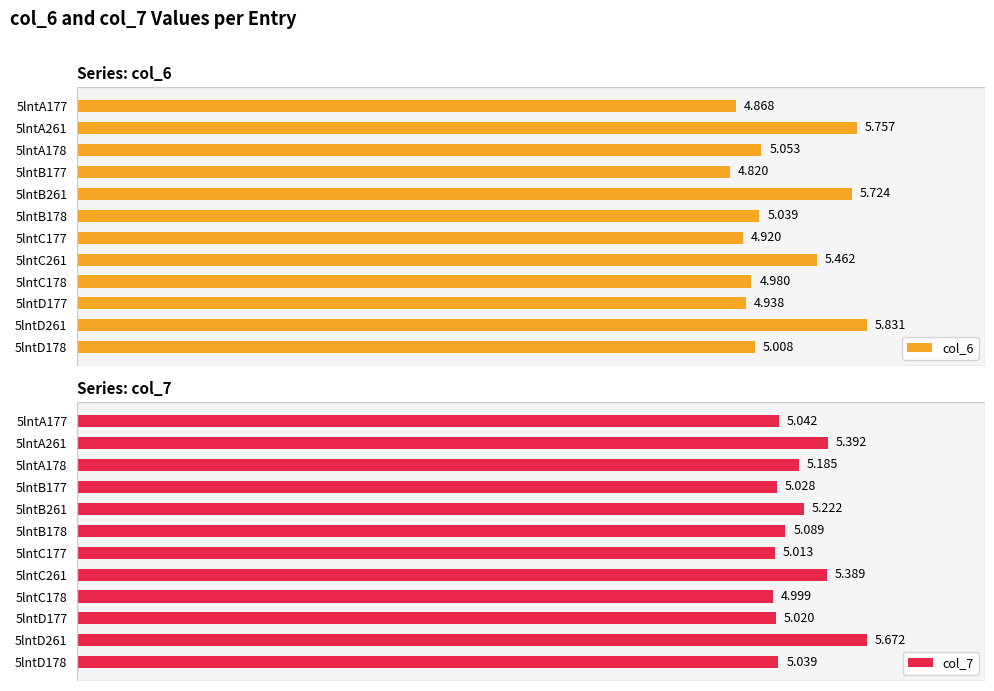

Where does the col_6 series first go above 5?

5lntA261